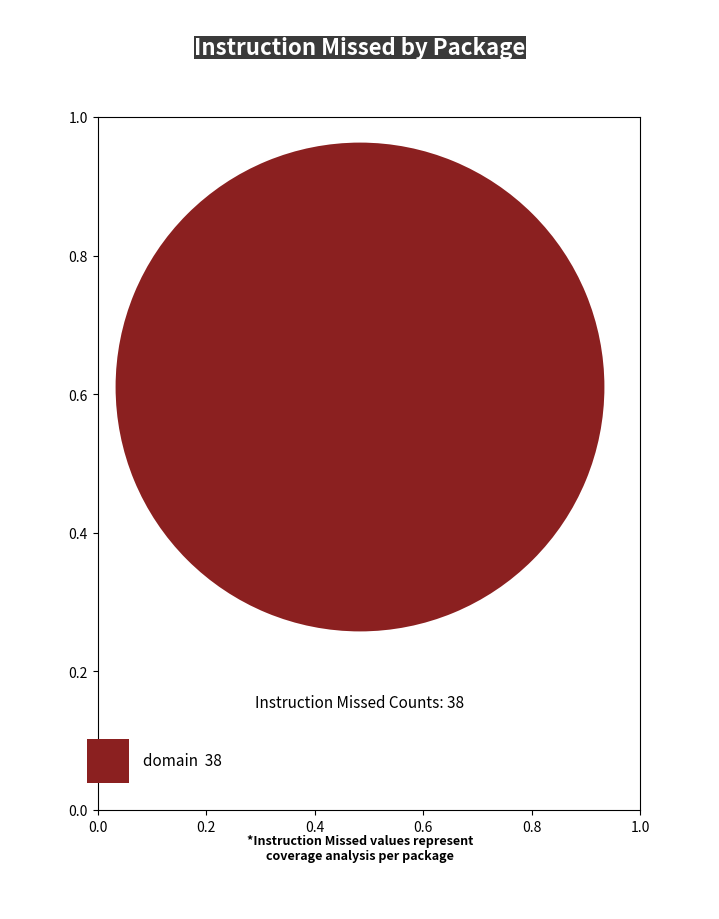

Is there any slice that represents more than half of the pie?

Yes